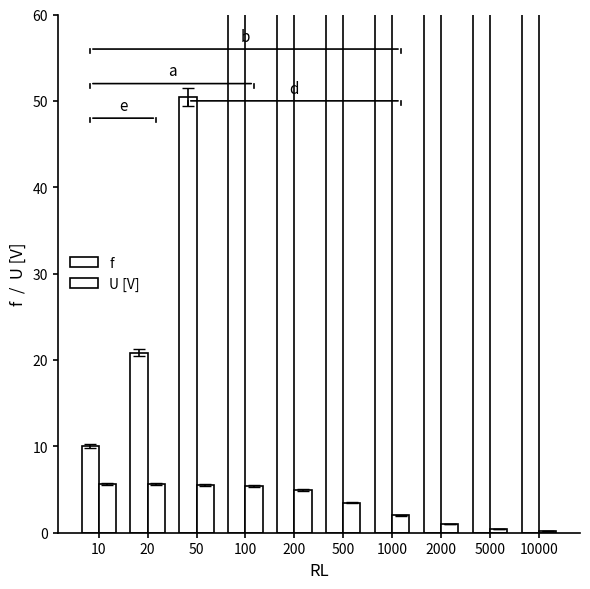

Reading left to right, what are all the values shown in this chart?

f: 10.0	20.8	50.4	110.3	213.3	509.2	1072.0	2160.0	5035.0	10150.0
U [V]: 5.6	5.6	5.6	5.4	5.0	3.5	2.0	1.0	0.5	0.2